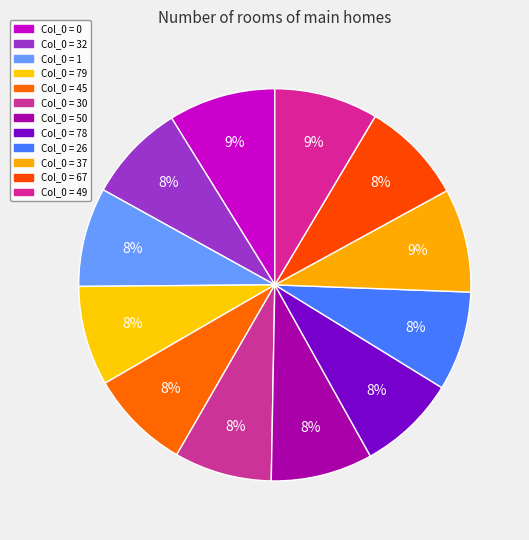

How many slices are in this pie chart?

12